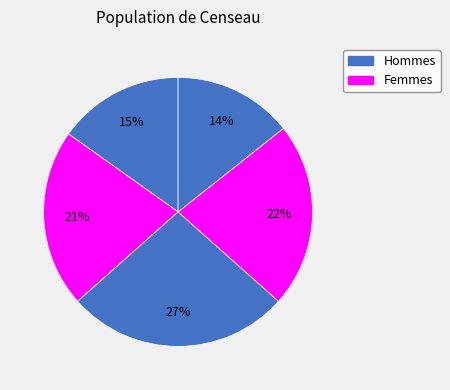

How many segments does this pie chart have?

5